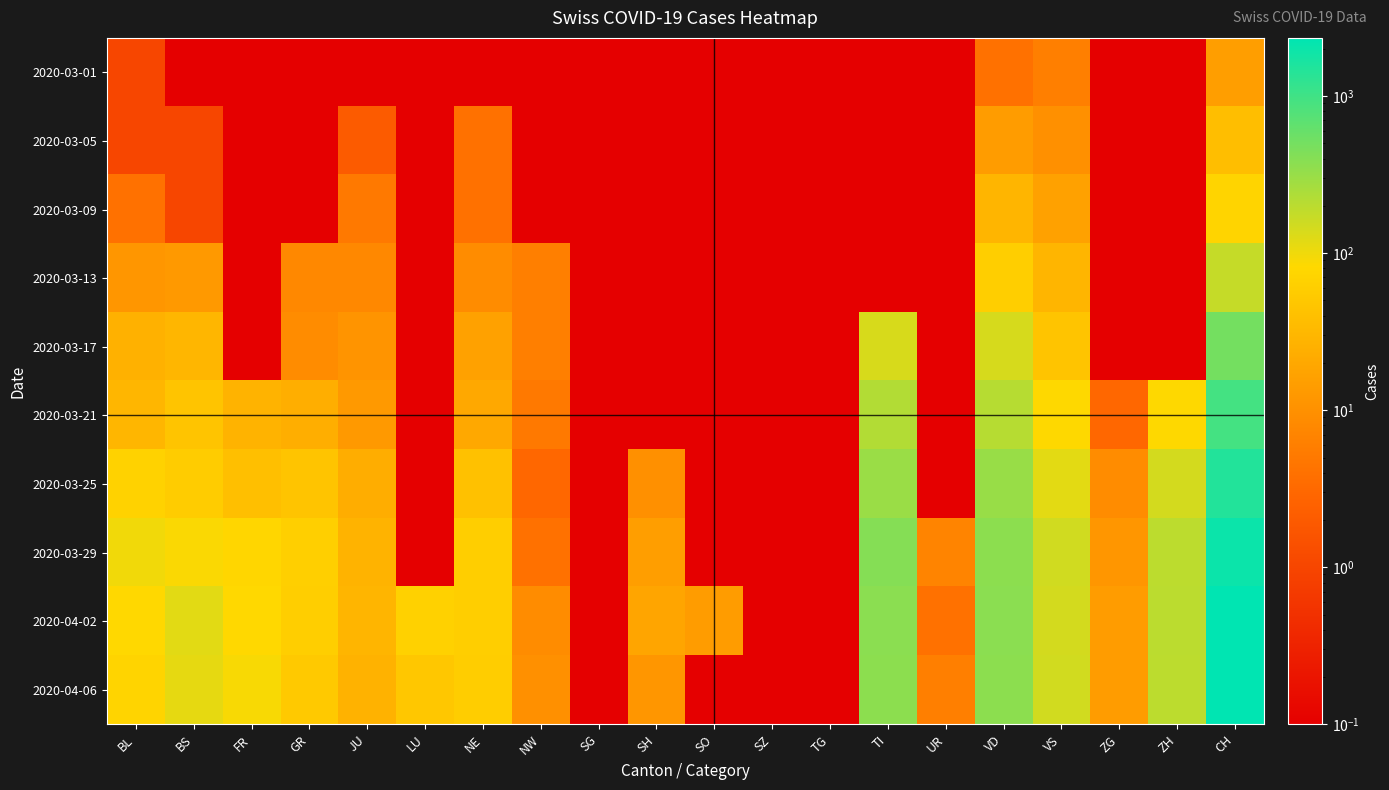

At how many categories does at least one series exceed 663?

1